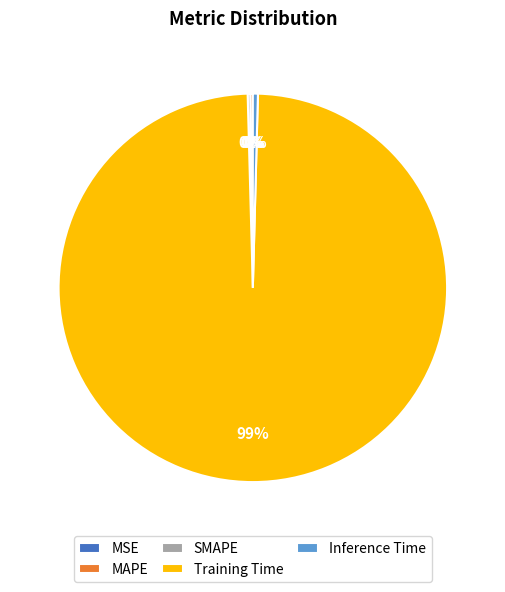

Does Training Time represent more than half of the total?

Yes